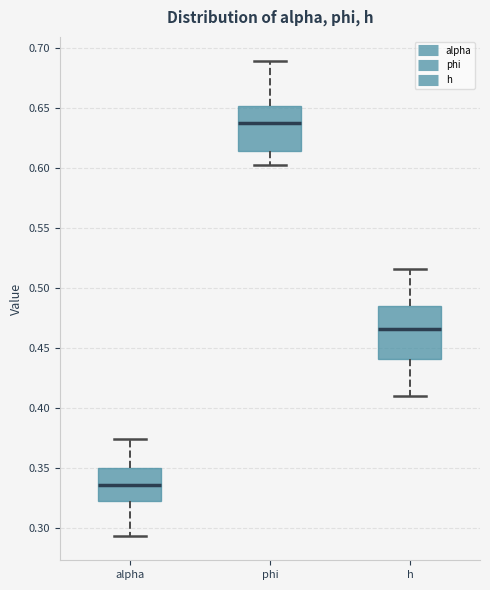

Reading left to right, read every box against the y-axis: the position of its median line, the range the box covers, and the ends of its whiskers. The values are not printed on the chart, so give them approximately, as read against the axis.

alpha: median 0.335, box 0.325 to 0.350, whiskers 0.295 to 0.375
phi: median 0.640, box 0.615 to 0.650, whiskers 0.605 to 0.690
h: median 0.465, box 0.440 to 0.485, whiskers 0.410 to 0.515